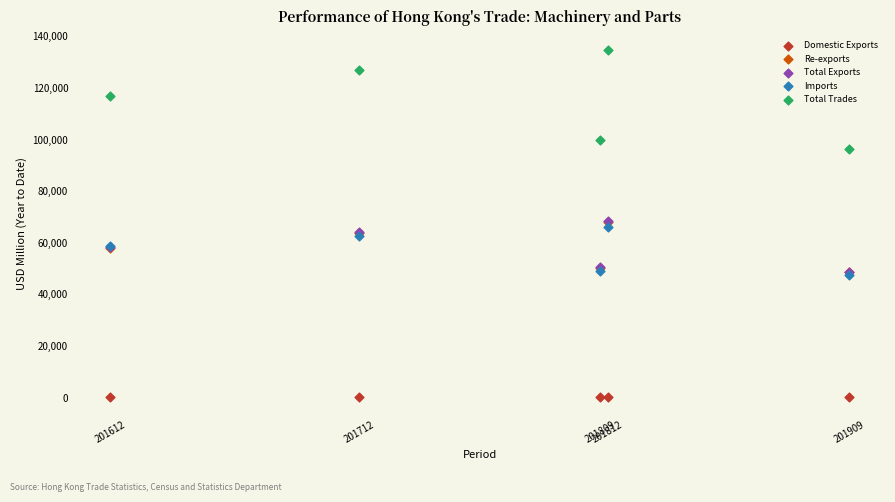

What are all the series names shown in the legend?

Domestic Exports, Re-exports, Total Exports, Imports, Total Trades